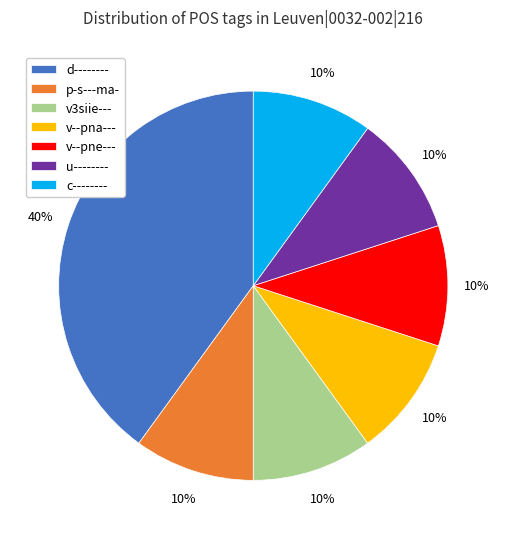

What percentage is the p-s---ma- slice, to the nearest percent?

10%